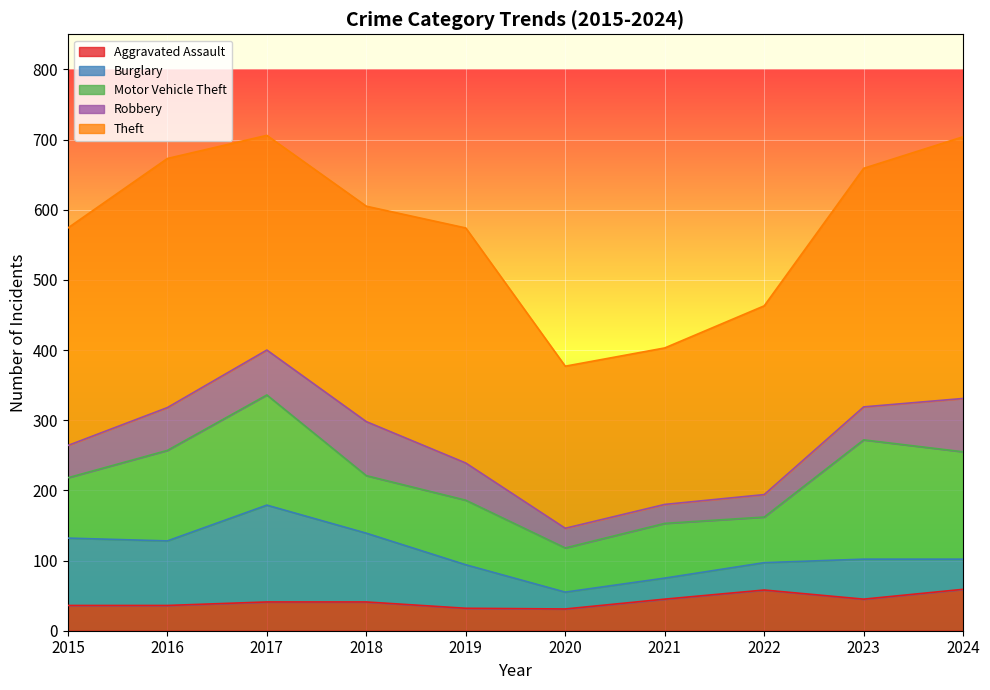

What is the value of the Motor Vehicle Theft point at the 1st from the left?

86